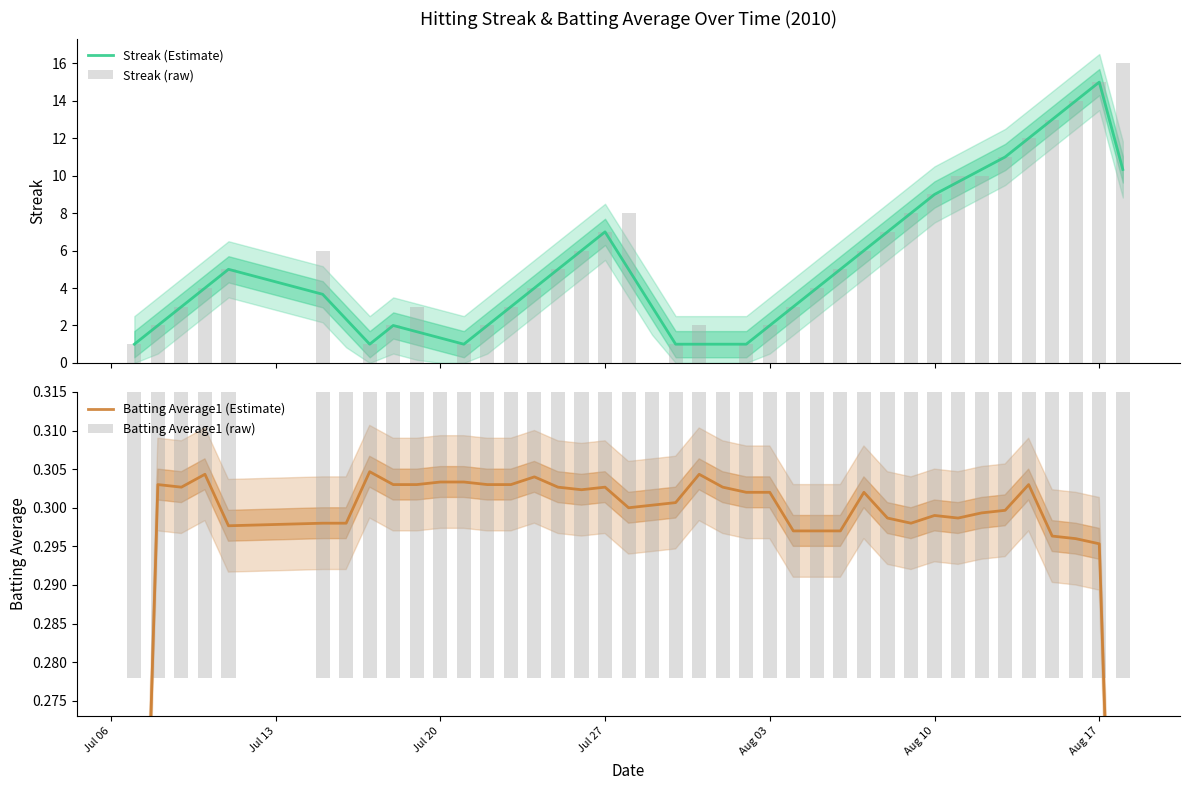

Which series has the largest total across all categories?

Streak (raw)